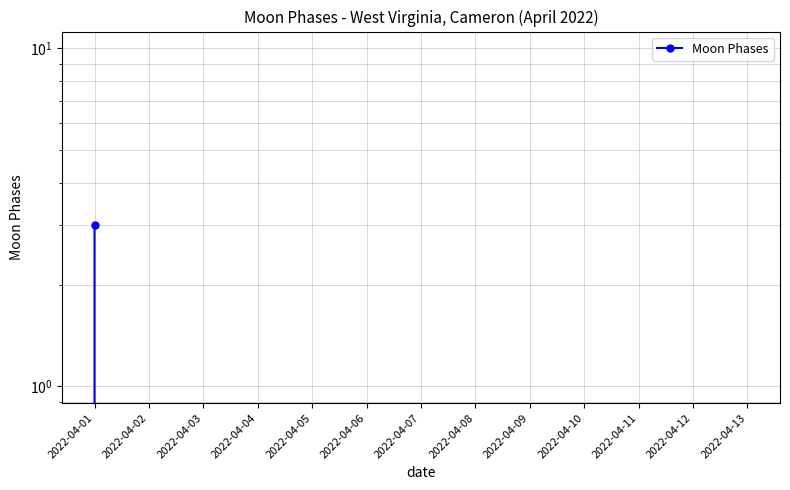

What is the sum of all values?

3